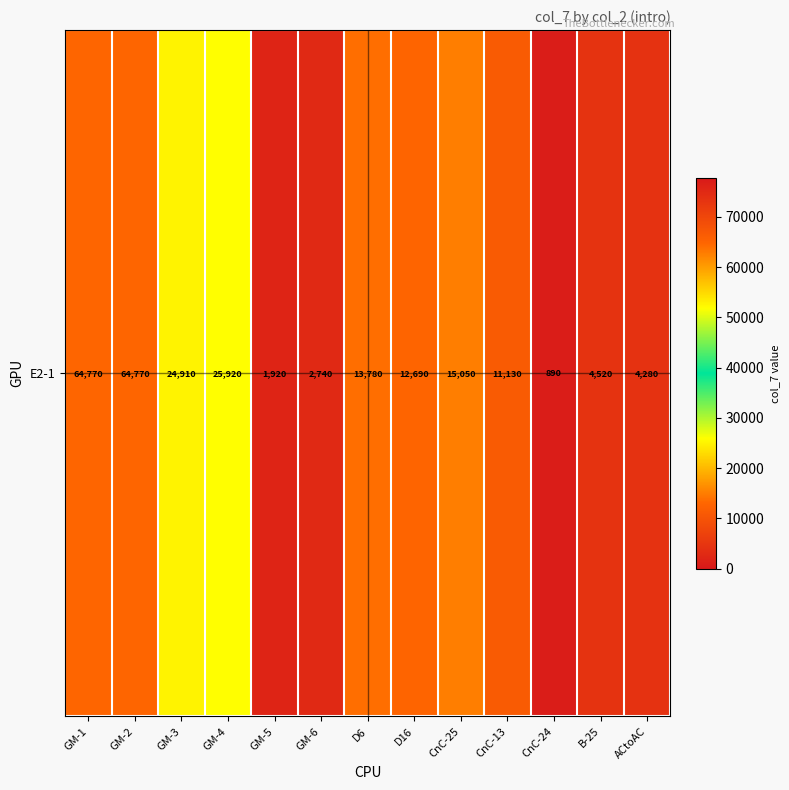

Where does the data first go above 12690?

GM-1